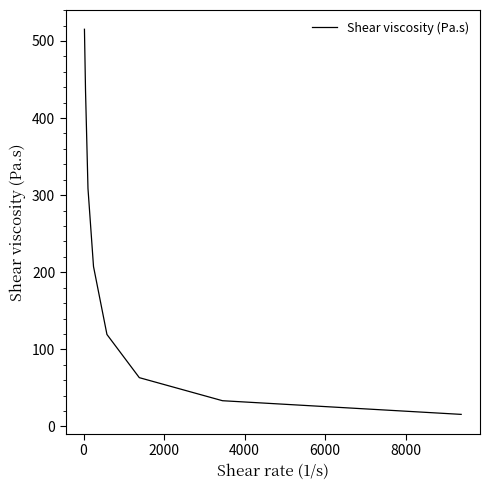

True or false: there are more than 0 points higher than both neighbors.

False